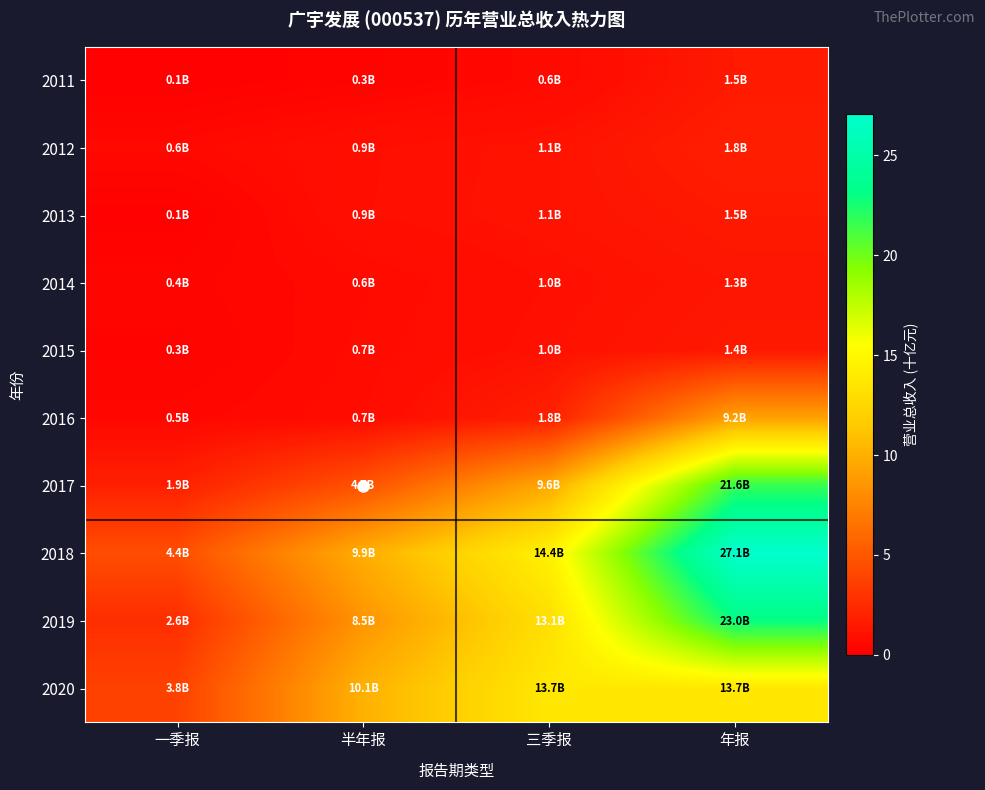

Reading right to left, what are all the values shown in this chart?

2011: 年报=1.5	三季报=0.6	半年报=0.3	一季报=0.1
2012: 年报=1.8	三季报=1.1	半年报=0.9	一季报=0.6
2013: 年报=1.5	三季报=1.1	半年报=0.9	一季报=0.1
2014: 年报=1.3	三季报=1.0	半年报=0.6	一季报=0.4
2015: 年报=1.4	三季报=1.0	半年报=0.7	一季报=0.3
2016: 年报=9.2	三季报=1.8	半年报=0.7	一季报=0.5
2017: 年报=21.6	三季报=9.6	半年报=4.7	一季报=1.9
2018: 年报=27.1	三季报=14.4	半年报=9.9	一季报=4.4
2019: 年报=23.0	三季报=13.1	半年报=8.5	一季报=2.6
2020: 年报=13.7	三季报=13.7	半年报=10.1	一季报=3.8